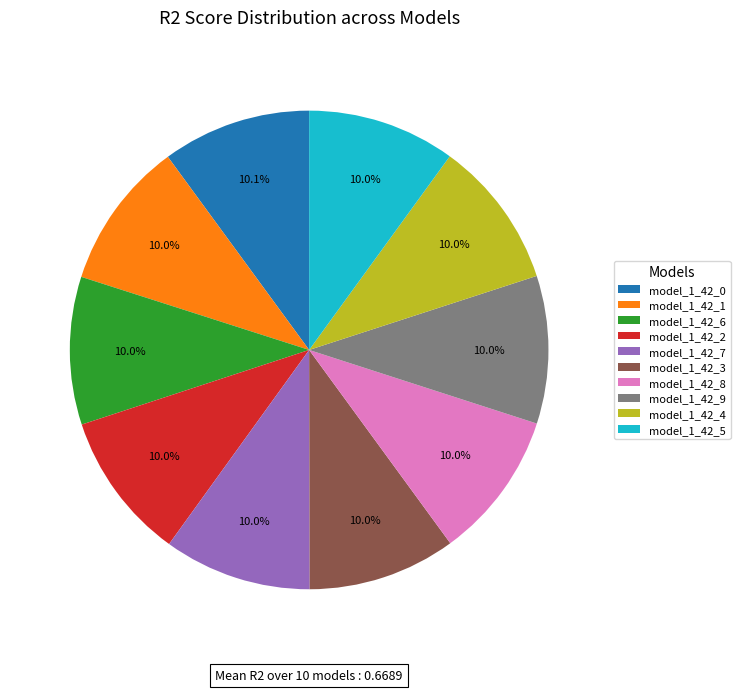

Is model_1_42_2 the majority of the pie?

No